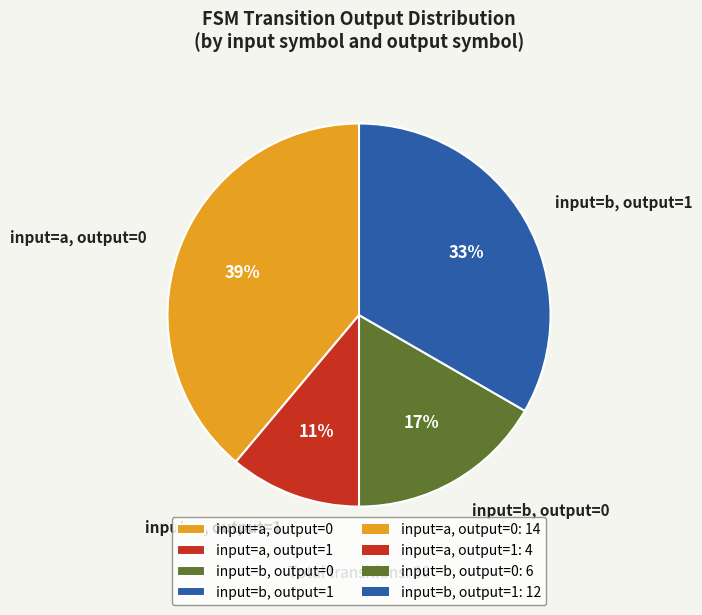

How many segments does this pie chart have?

4